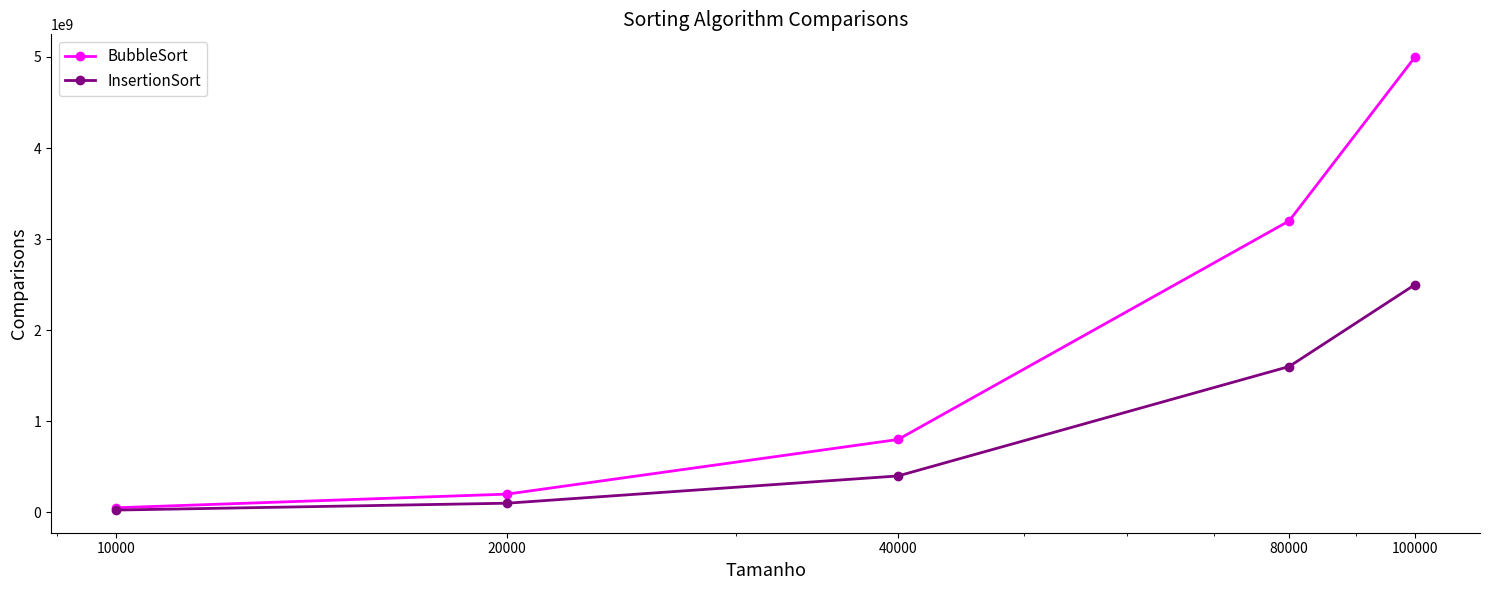

Which series has the largest range (max minus min)?

BubbleSort